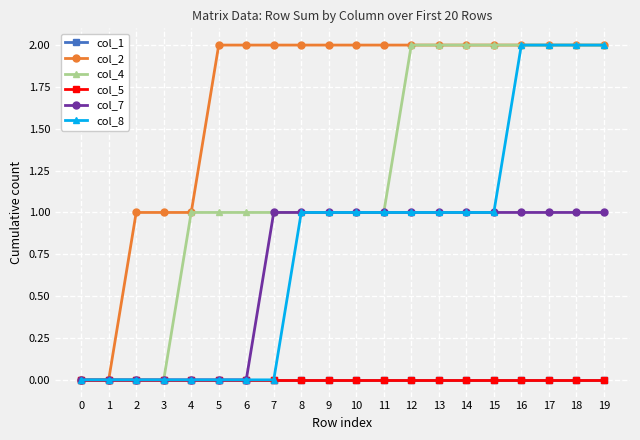

Reading right to left, list all the values displayed in this chart.

col_1: 0	0	0	0	0	0	0	0	0	0	0	0	0	0	0	0	0	0	0	0
col_2: 2	2	2	2	2	2	2	2	2	2	2	2	2	2	2	1	1	1	0	0
col_4: 2	2	2	2	2	2	2	2	1	1	1	1	1	1	1	1	0	0	0	0
col_5: 0	0	0	0	0	0	0	0	0	0	0	0	0	0	0	0	0	0	0	0
col_7: 1	1	1	1	1	1	1	1	1	1	1	1	1	0	0	0	0	0	0	0
col_8: 2	2	2	2	1	1	1	1	1	1	1	1	0	0	0	0	0	0	0	0